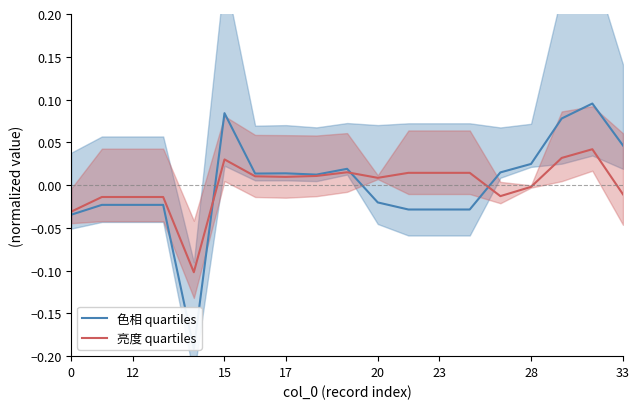

List the series in order of their peak value, lowest first.

亮度 quartiles, 色相 quartiles